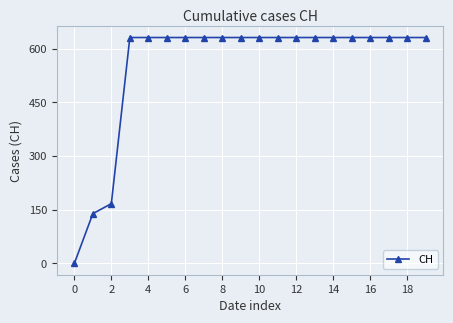

How many values are above zero?

19